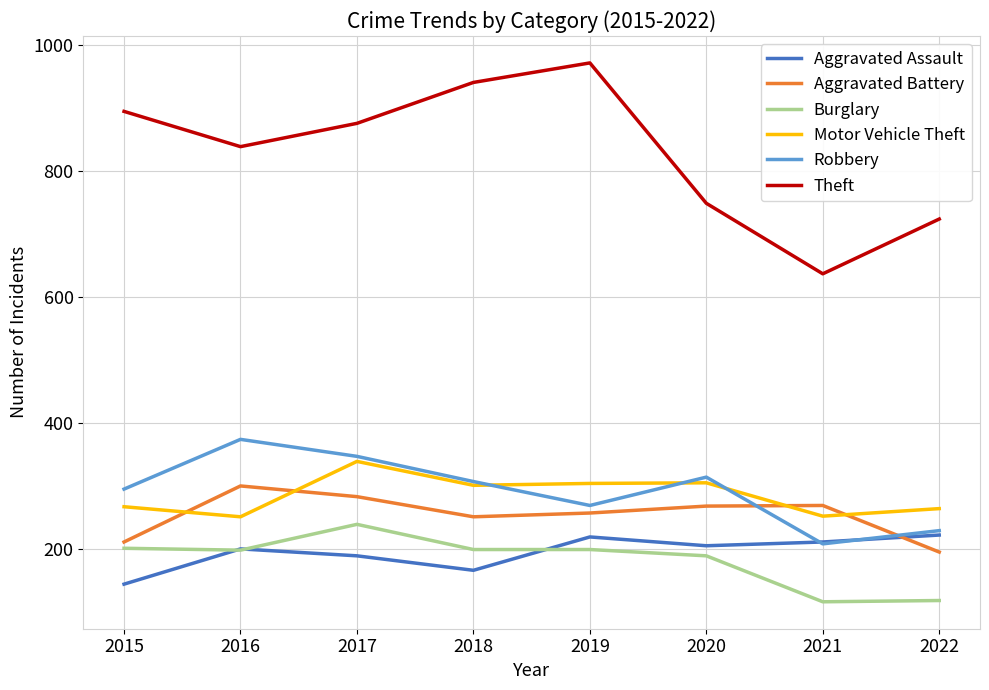

True or false: Aggravated Assault and Motor Vehicle Theft cross at least once.

False